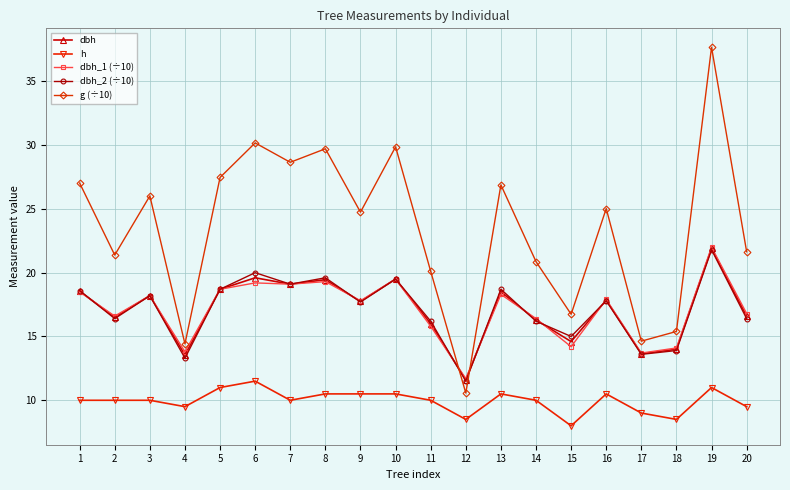

At which category does the chart reach its peak across all series?

19